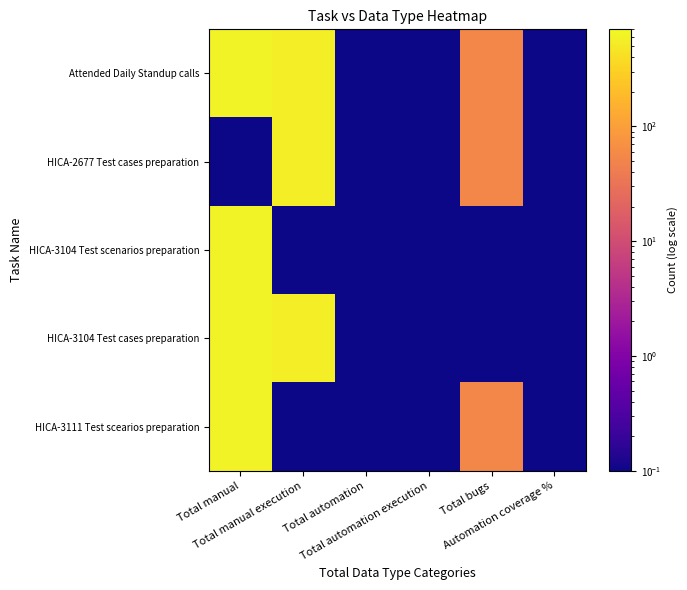

Which series has the largest total across all categories?

Attended Daily Standup calls